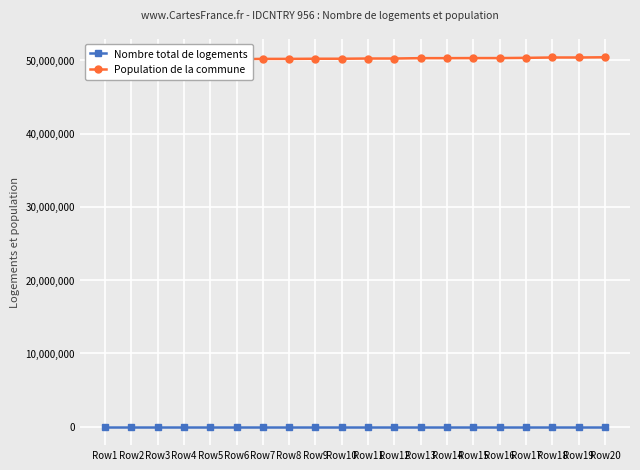

At which label is Population de la commune closest to 50210101?

Row10